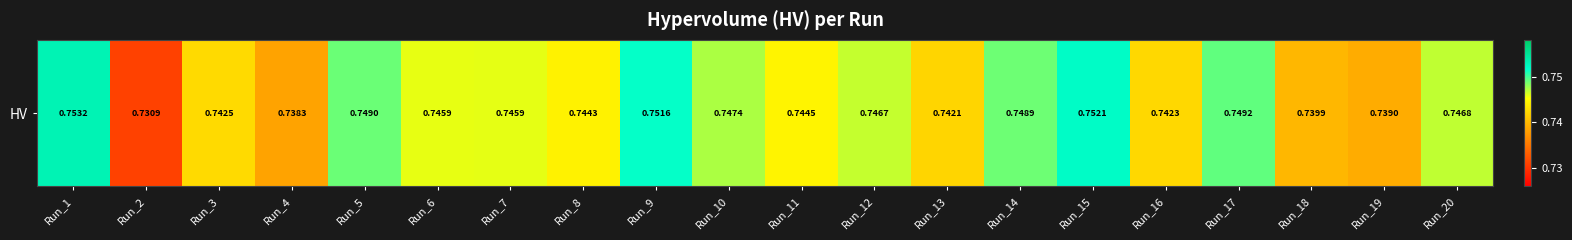

Reading right to left, what are all the values shown in this chart?

Run_20=0.7	Run_19=0.7	Run_18=0.7	Run_17=0.7	Run_16=0.7	Run_15=0.8	Run_14=0.7	Run_13=0.7	Run_12=0.7	Run_11=0.7	Run_10=0.7	Run_9=0.8	Run_8=0.7	Run_7=0.7	Run_6=0.7	Run_5=0.7	Run_4=0.7	Run_3=0.7	Run_2=0.7	Run_1=0.8